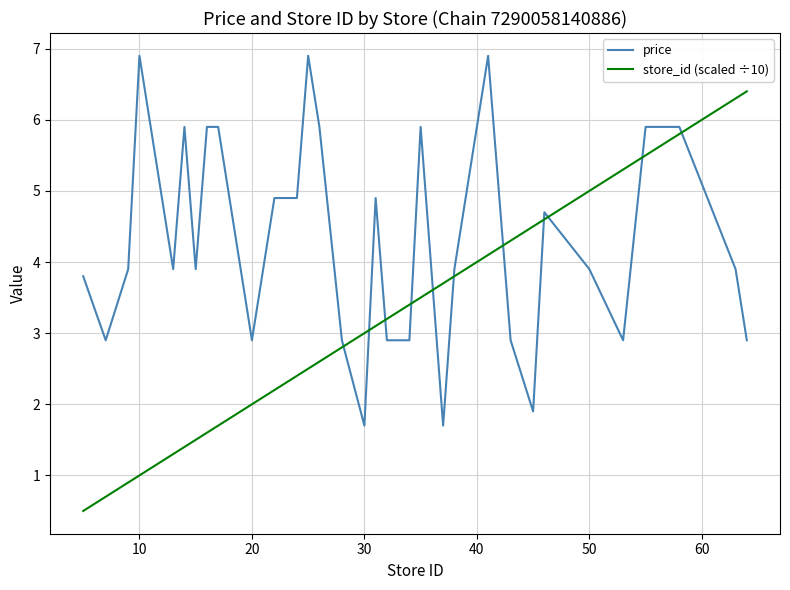

What is the difference between the maximum and minimum values in the store_id (scaled ÷10) series?

5.9